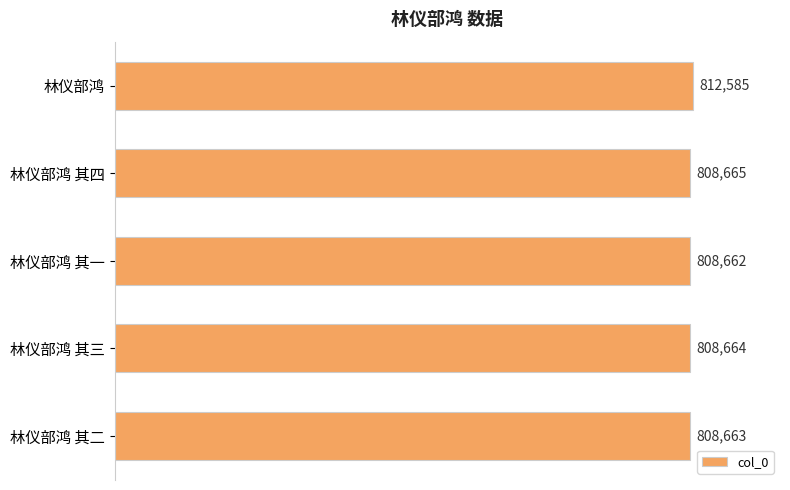

List the labels in order of value, smallest first.

林仪部鸿 其一, 林仪部鸿 其二, 林仪部鸿 其三, 林仪部鸿 其四, 林仪部鸿